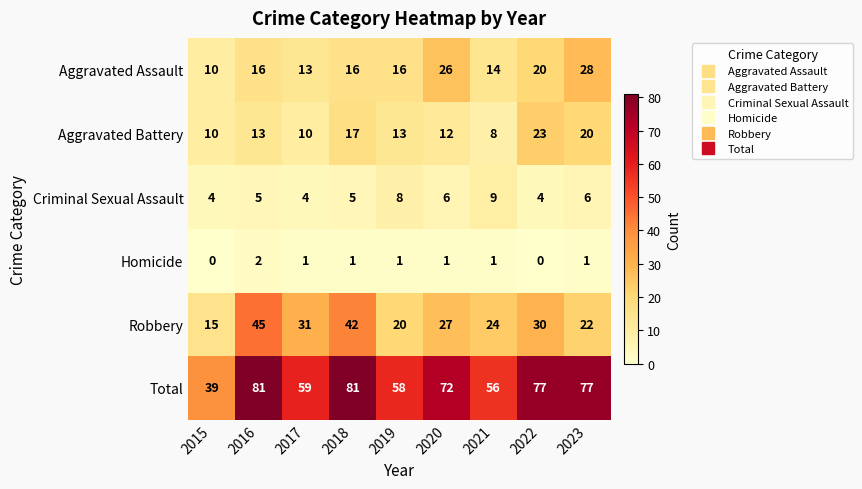

Which series has the widest spread of values?

Total